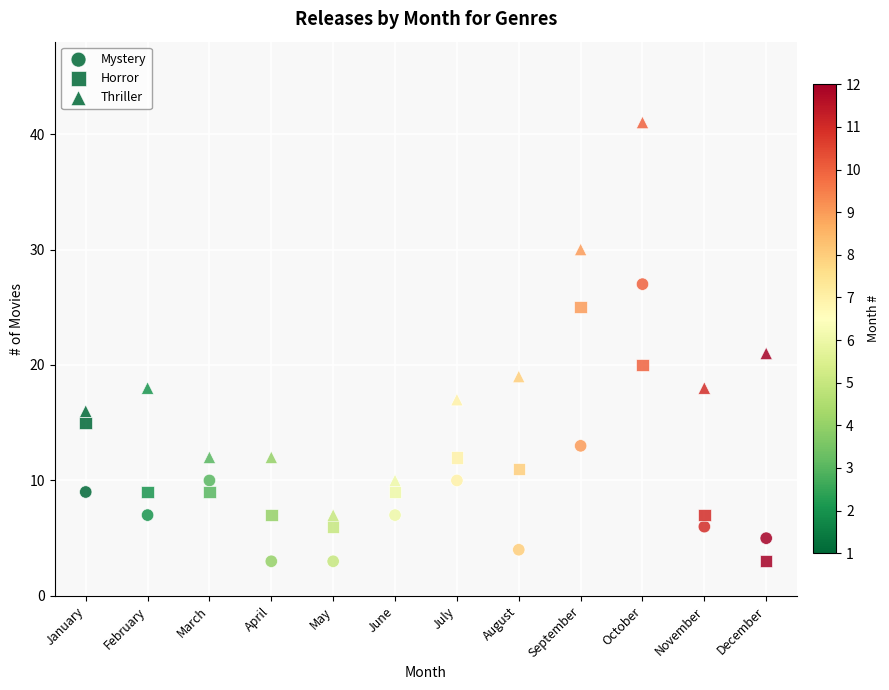

How many points are shown in the scatter plot?

36